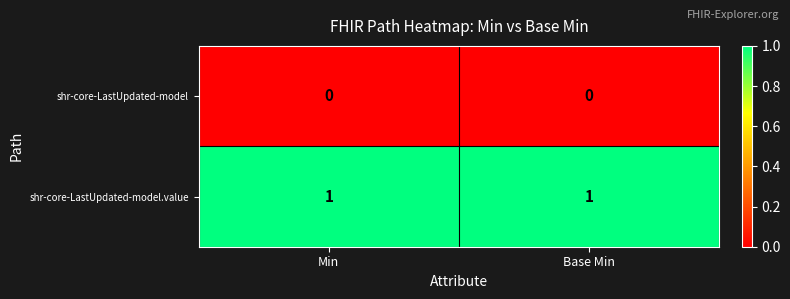

Is it true that shr-core-LastUpdated-model.value equals 0 at Min?

False